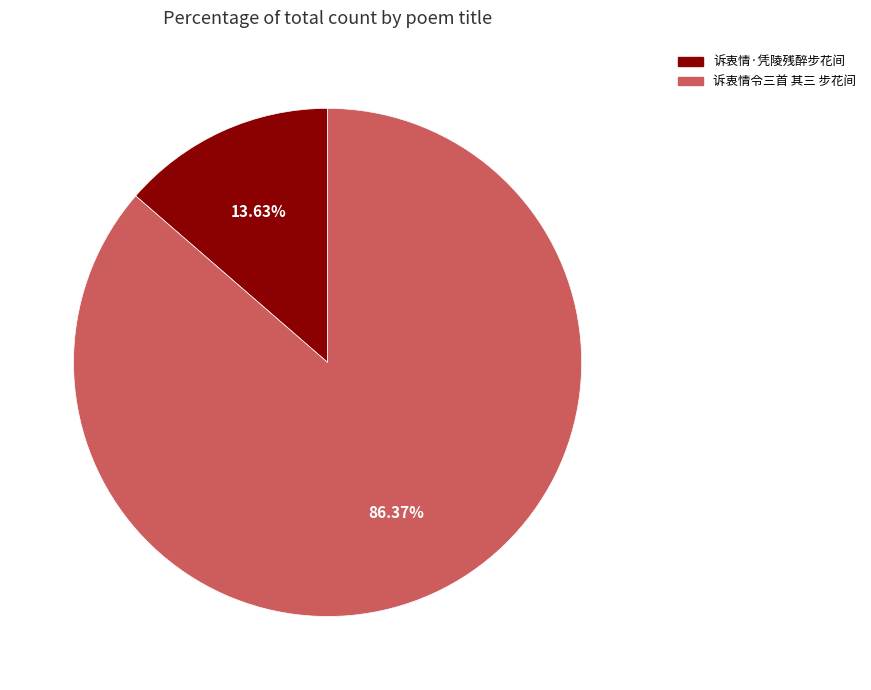

To the nearest percent, what is the average slice percentage?

50%